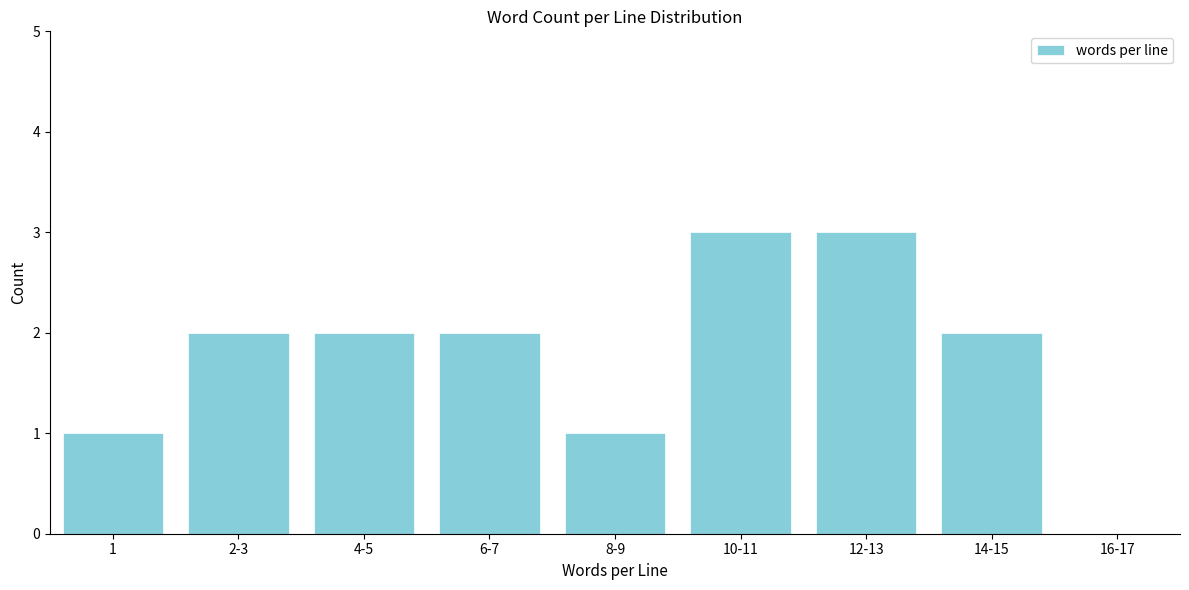

Reading right to left, extract all data points from this chart.

16-17=0	14-15=2	12-13=3	10-11=3	8-9=1	6-7=2	4-5=2	2-3=2	1=1